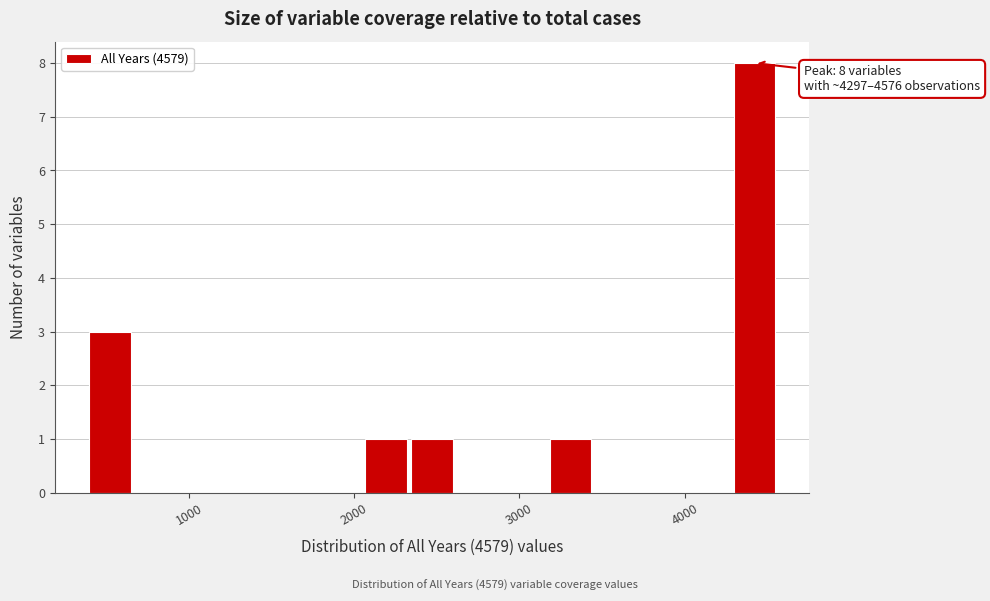

Around what value on the x-axis is the tallest bar? Give the approximate position of its centre, as read against the axis.

4400